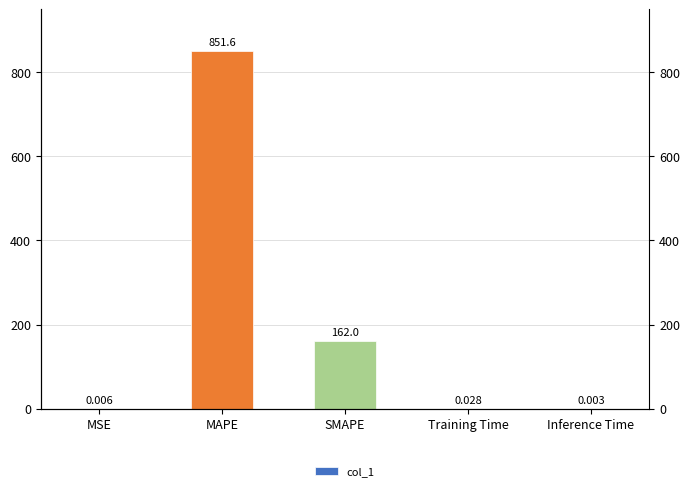

Which category has the highest value across all series?

MAPE